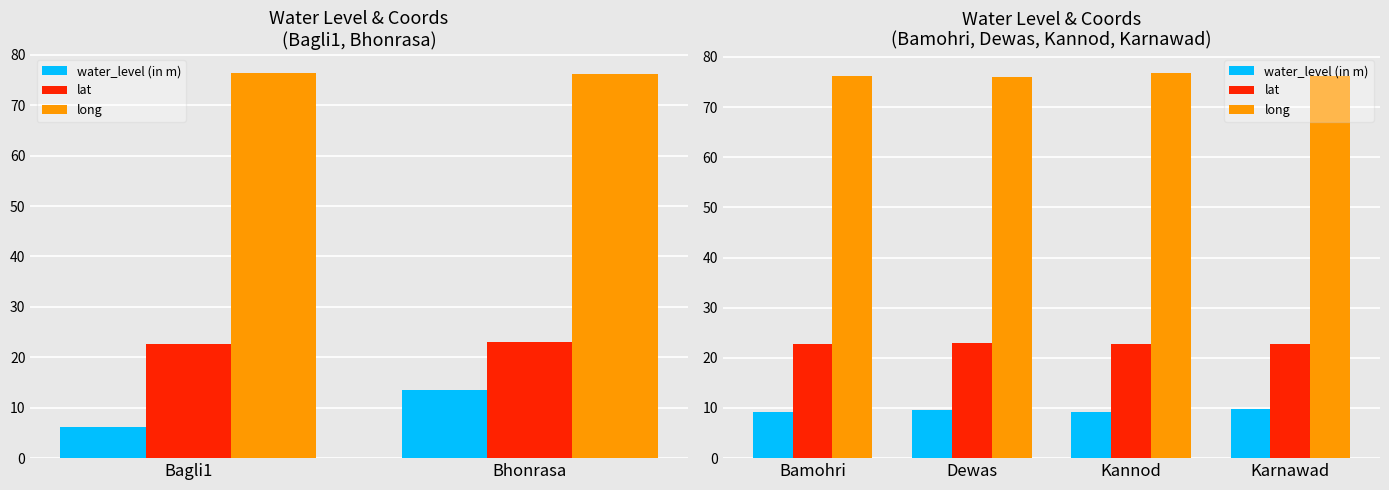

Is the value of long at Karnawad greater than the value of water_level (in m) at Bamohri?

Yes